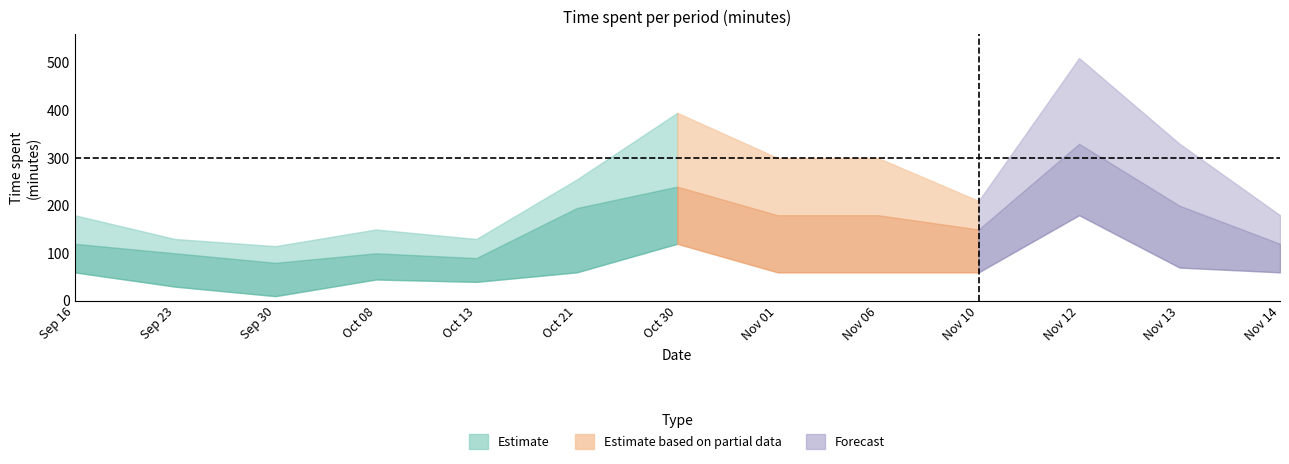

Which series changed the most between 0 and 12?

lower